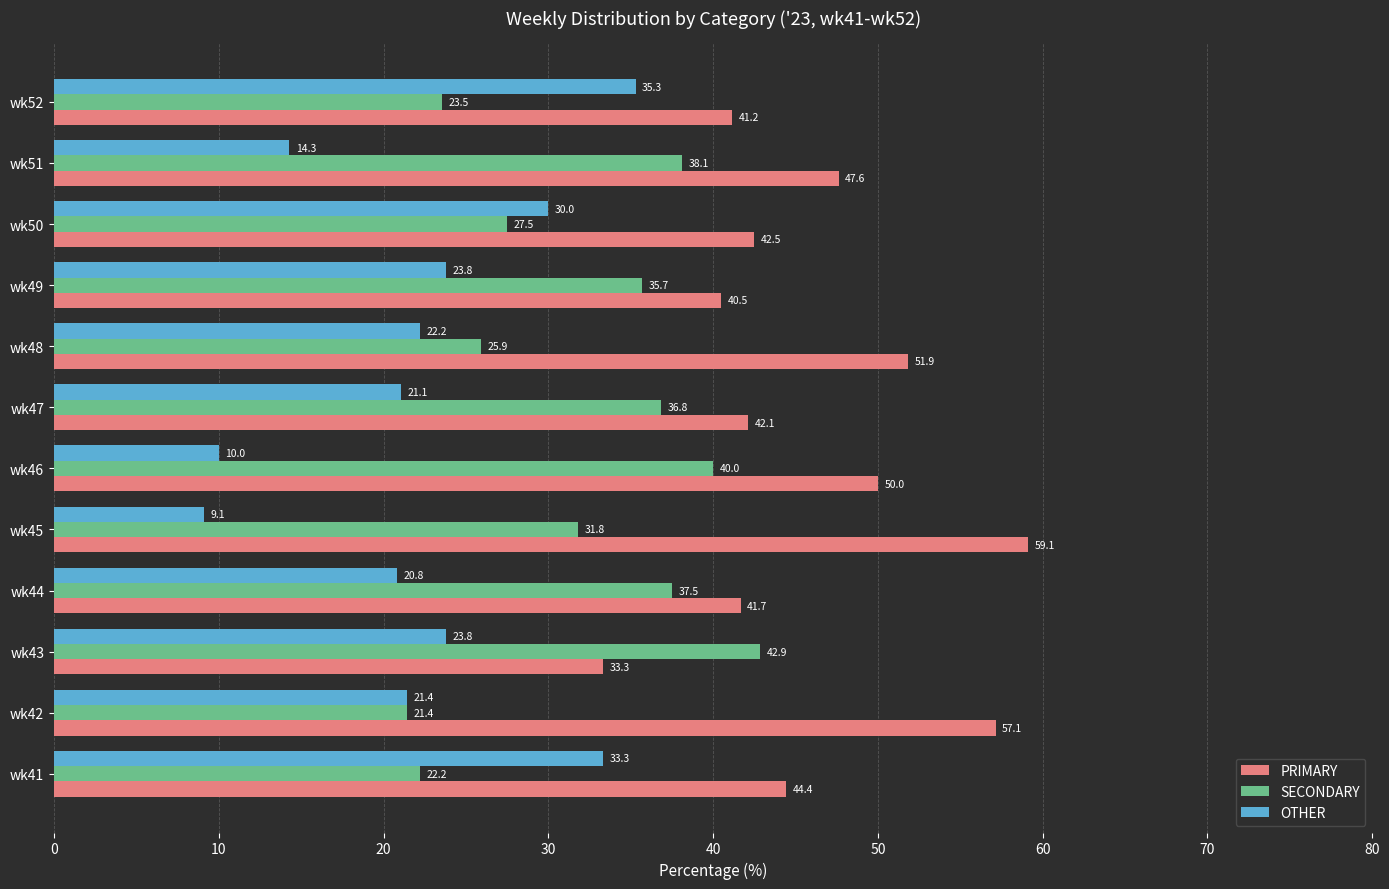

What is the sum of all SECONDARY values?

383.4